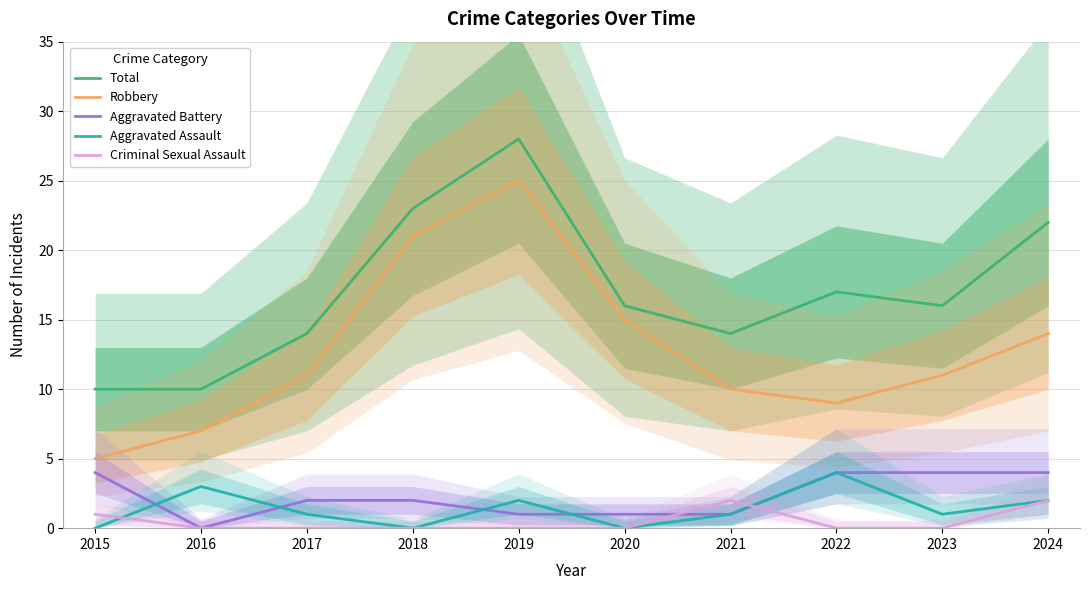

How many values in the Aggravated Assault series exceed 1?

4